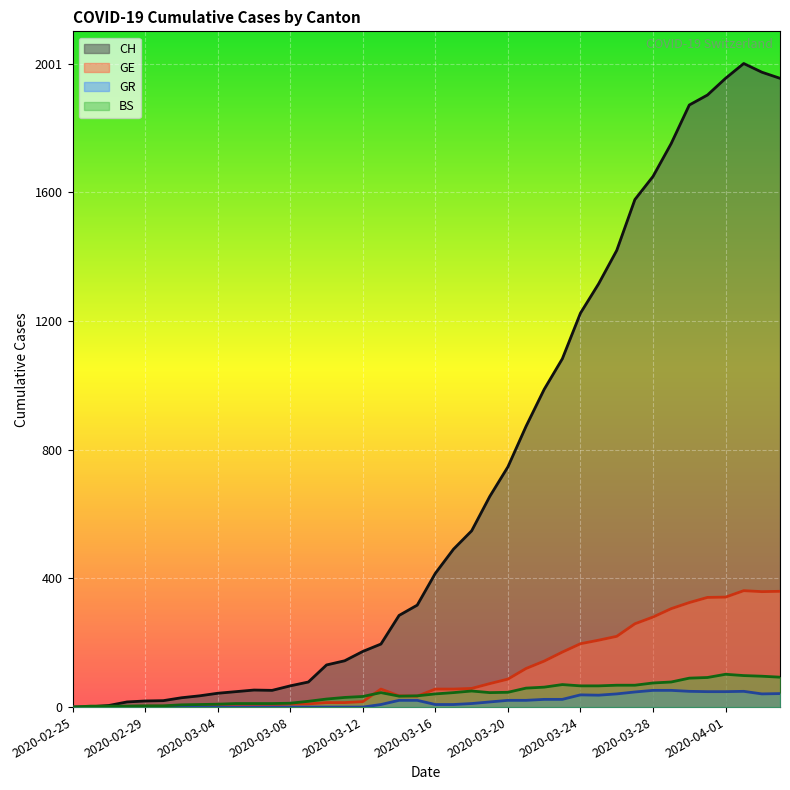

Rank the categories by CH value from lowest to highest.

2020-02-25, 2020-02-26, 2020-02-27, 2020-02-28, 2020-02-29, 2020-03-01, 2020-03-02, 2020-03-03, 2020-03-04, 2020-03-05, 2020-03-07, 2020-03-06, 2020-03-08, 2020-03-09, 2020-03-10, 2020-03-11, 2020-03-12, 2020-03-13, 2020-03-14, 2020-03-15, 2020-03-16, 2020-03-17, 2020-03-18, 2020-03-19, 2020-03-20, 2020-03-21, 2020-03-22, 2020-03-23, 2020-03-24, 2020-03-25, 2020-03-26, 2020-03-27, 2020-03-28, 2020-03-29, 2020-03-30, 2020-03-31, 2020-04-01, 2020-04-04, 2020-04-03, 2020-04-02